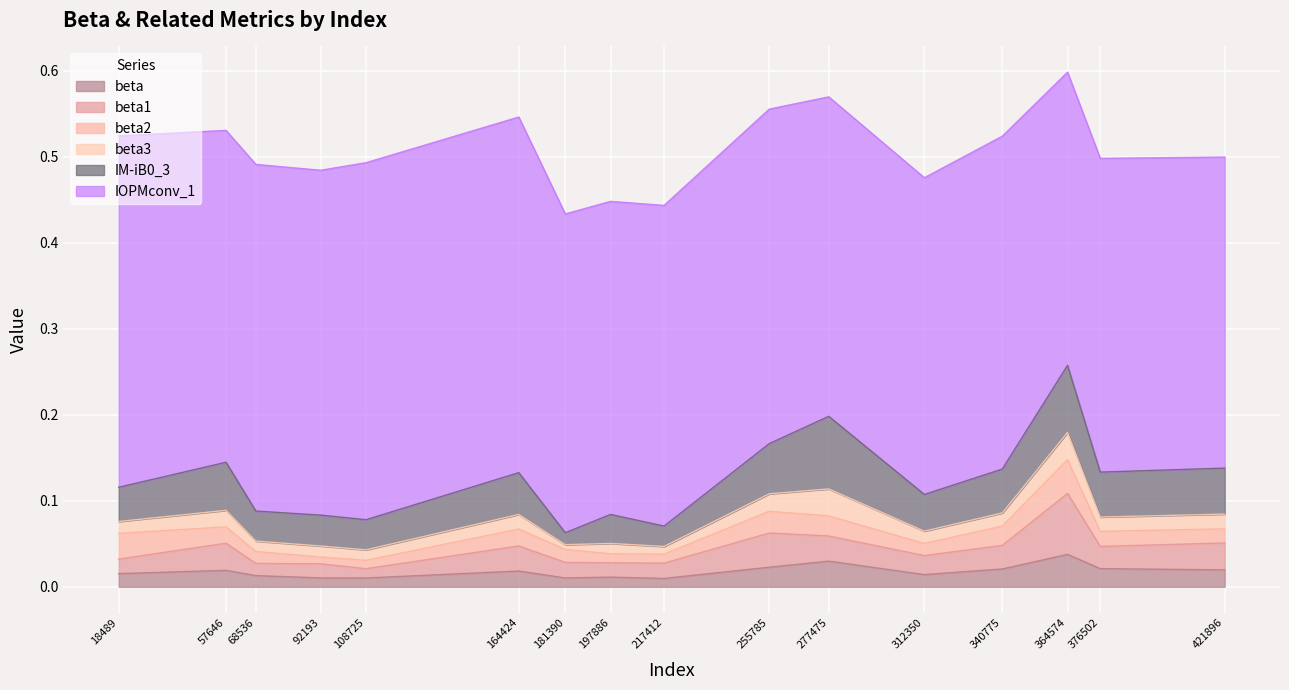

What is the sum of the IM-iB0_3 values at 108725 and 68536?

0.1